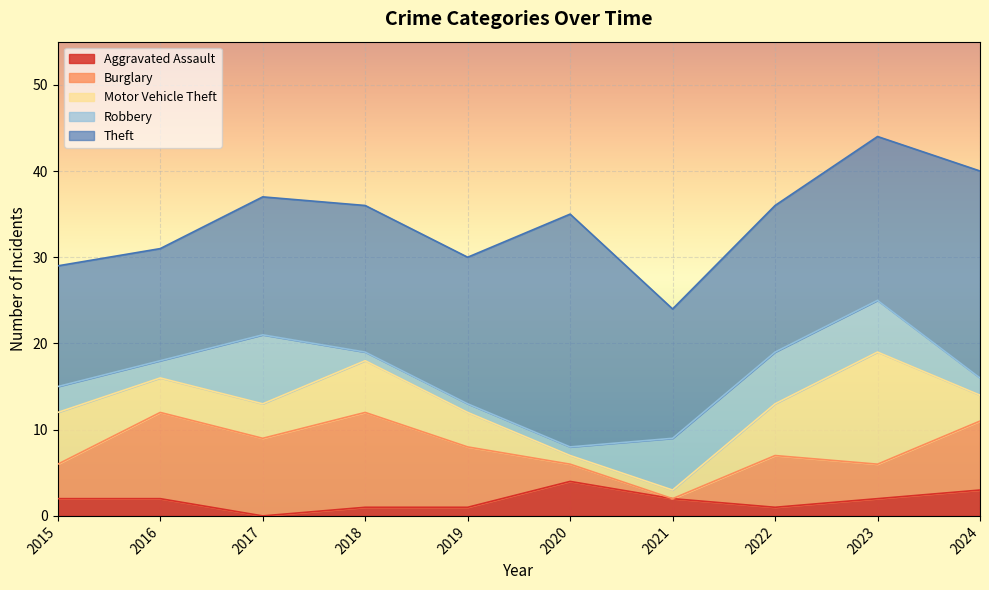

Between 2019 and 2021, which is larger?

2021